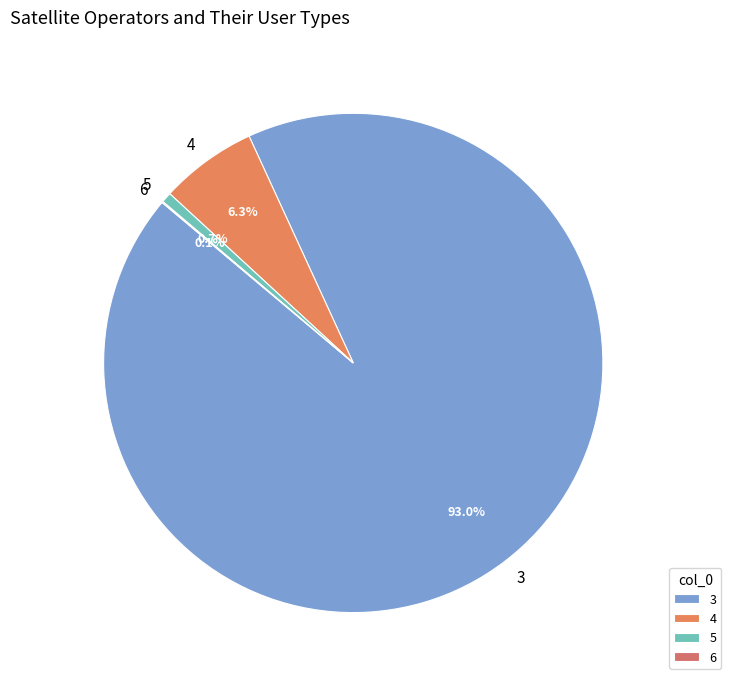

To the nearest percent, what is the combined percentage of 4 and 3?

99%